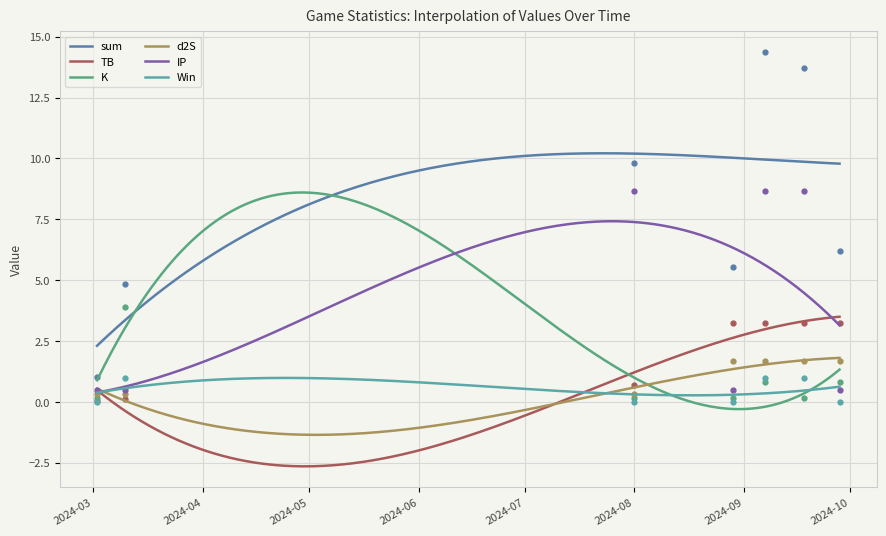

Which series has the largest total across all categories?

sum